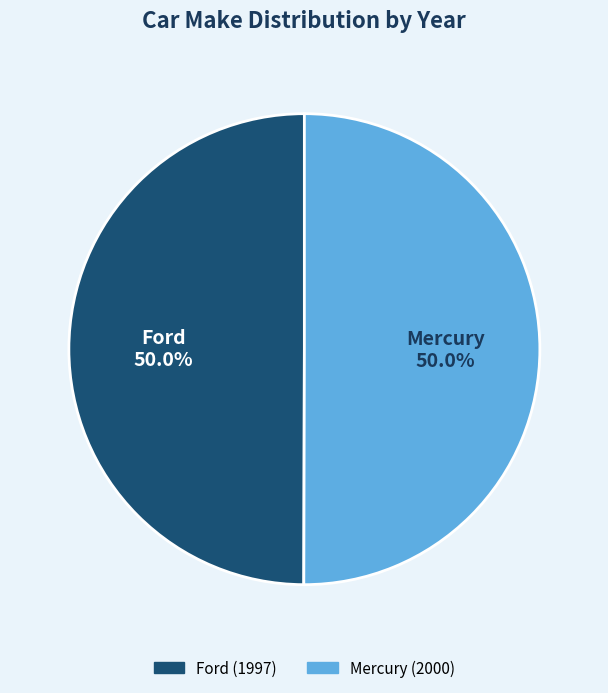

Approximately how many times larger is the value at Ford compared to Mercury?

1.0